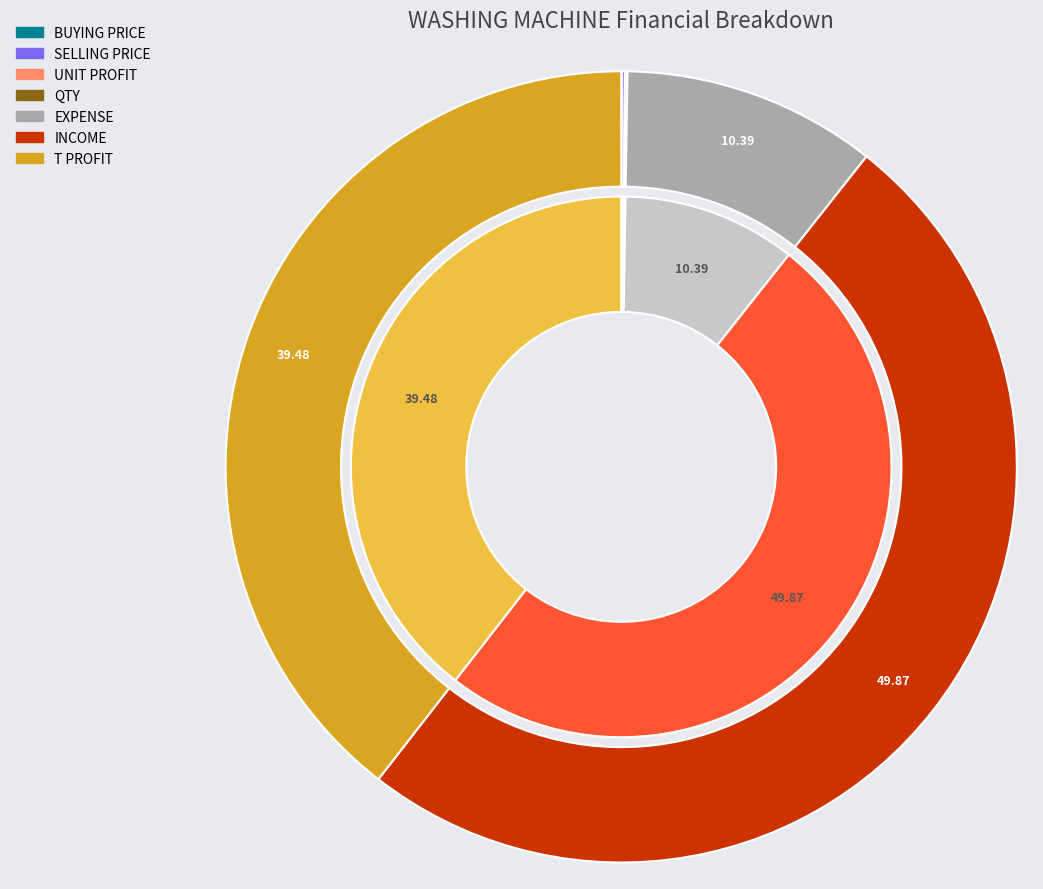

The BUYING PRICE slice represents 6% of the pie. True or false?

False